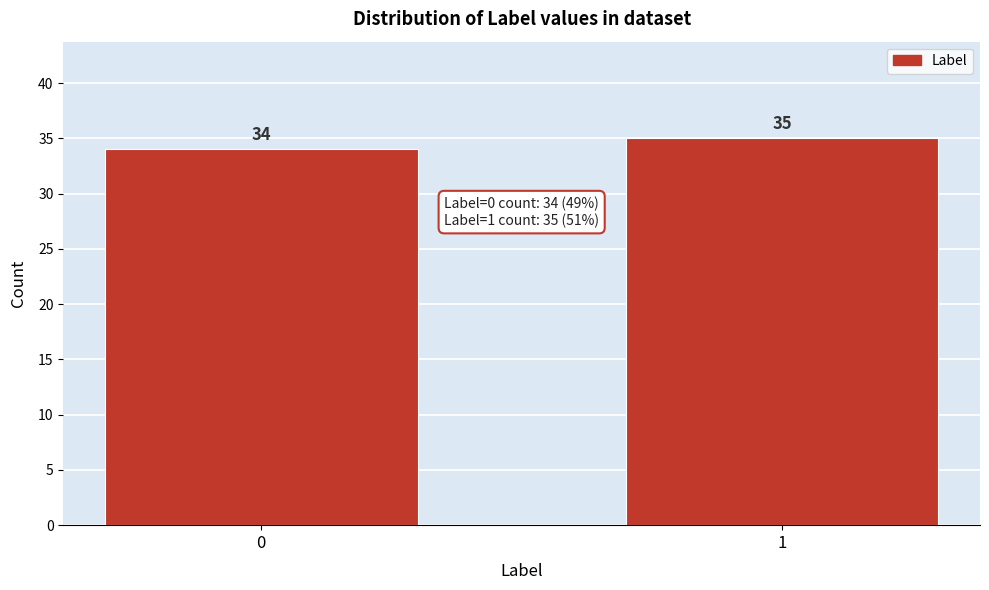

Reading right to left, list all the values displayed in this chart.

1=35	0=34